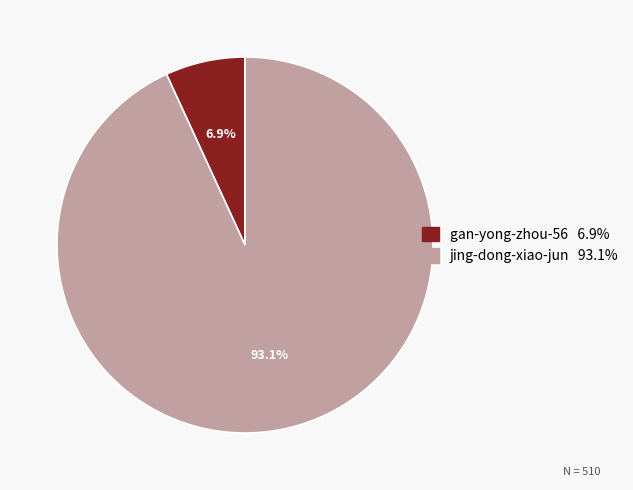

Combined, do jing-dong-xiao-jun and gan-yong-zhou-56 account for over 50%?

Yes